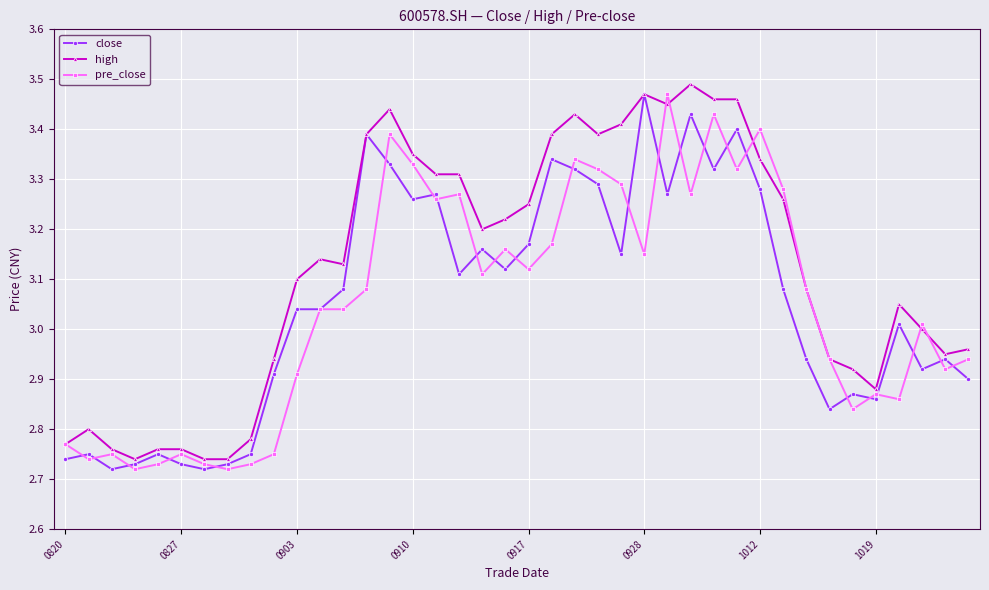

True or false: close has more than 0 interior local peaks.

True